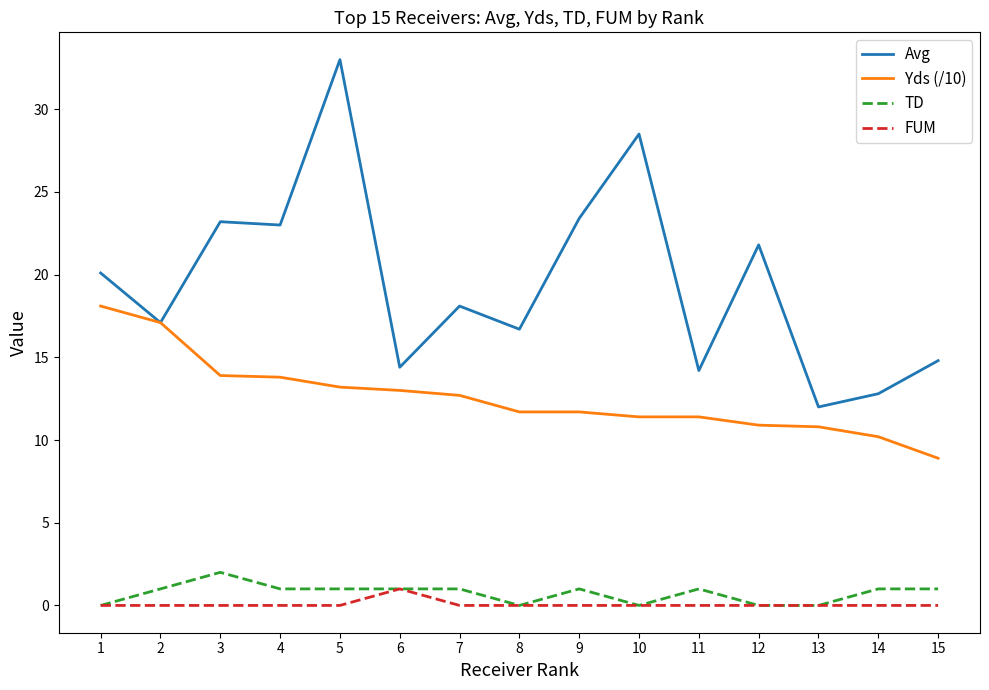

True or false: Avg and FUM cross at least once.

False